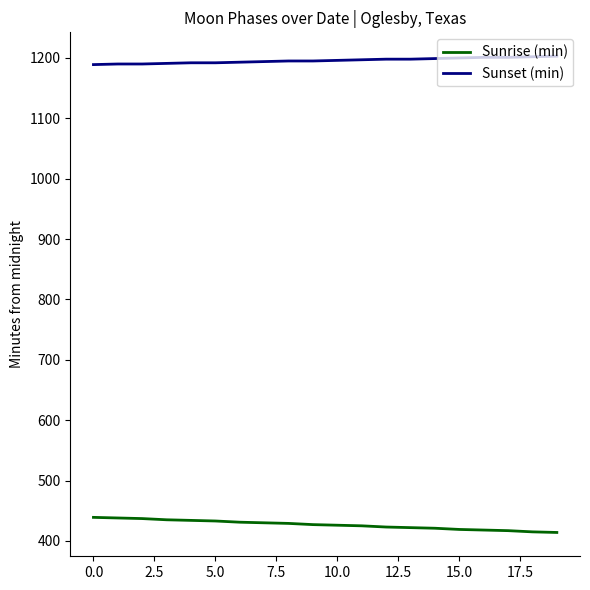

What is the difference between the maximum and minimum values in the Sunrise (min) series?

25